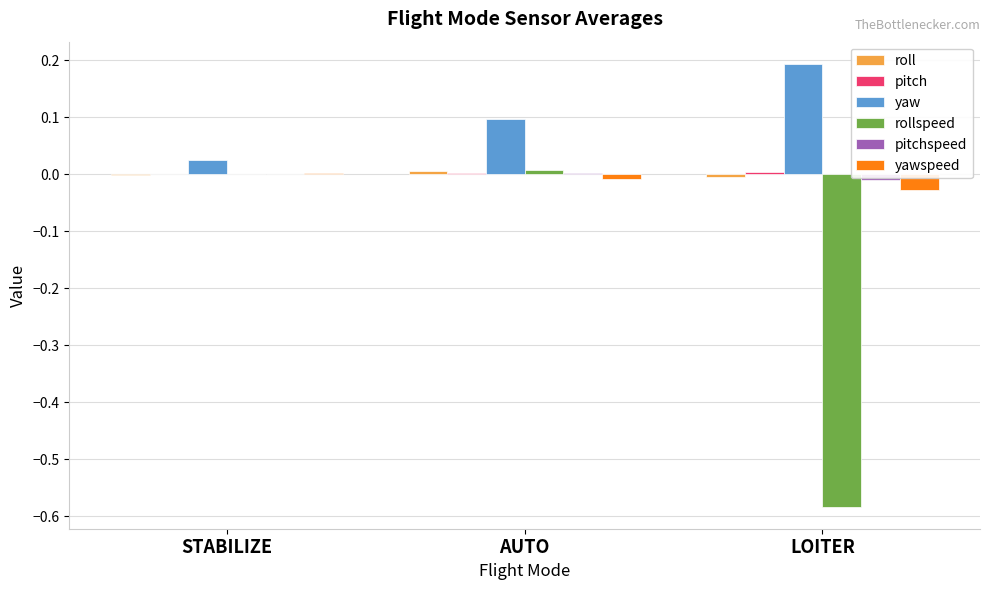

Which series changed the most between STABILIZE and AUTO?

yaw